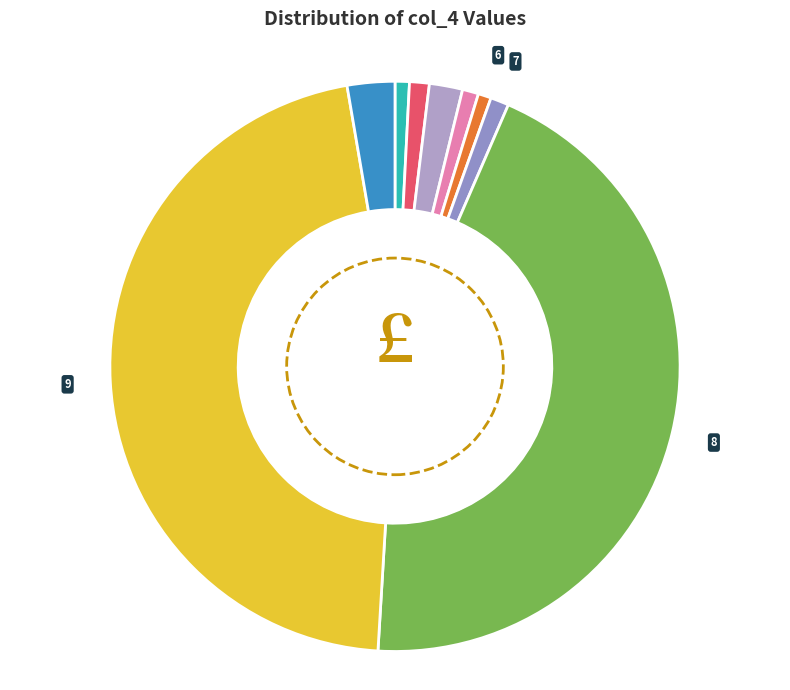

Does 7 represent more than half of the total?

No